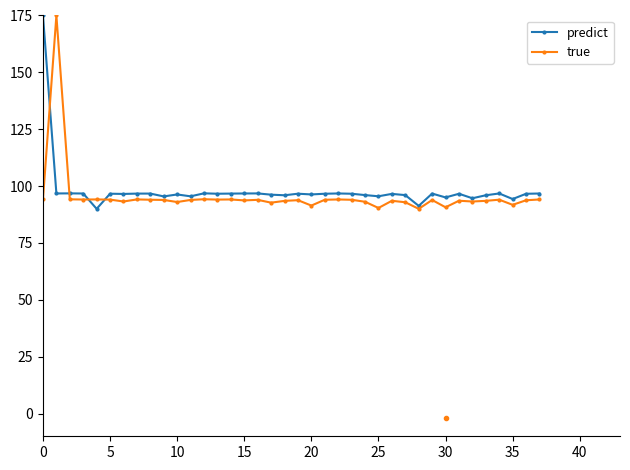

What is the highest value of the true series?

175.0